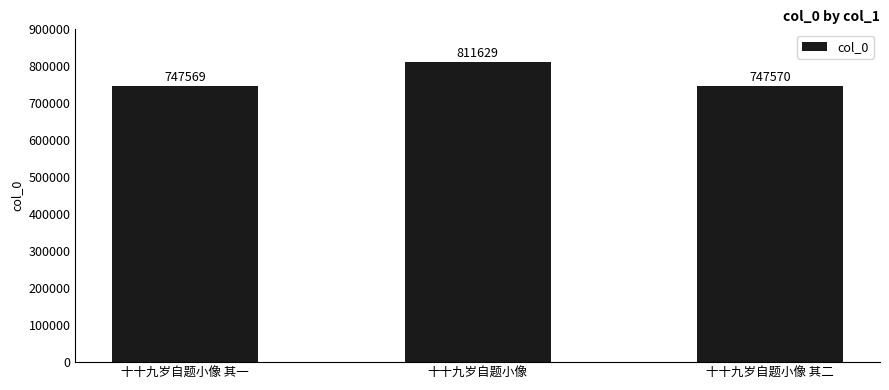

What is the change in value from 十十九岁自题小像 其一 to 十十九岁自题小像 其二?

+1